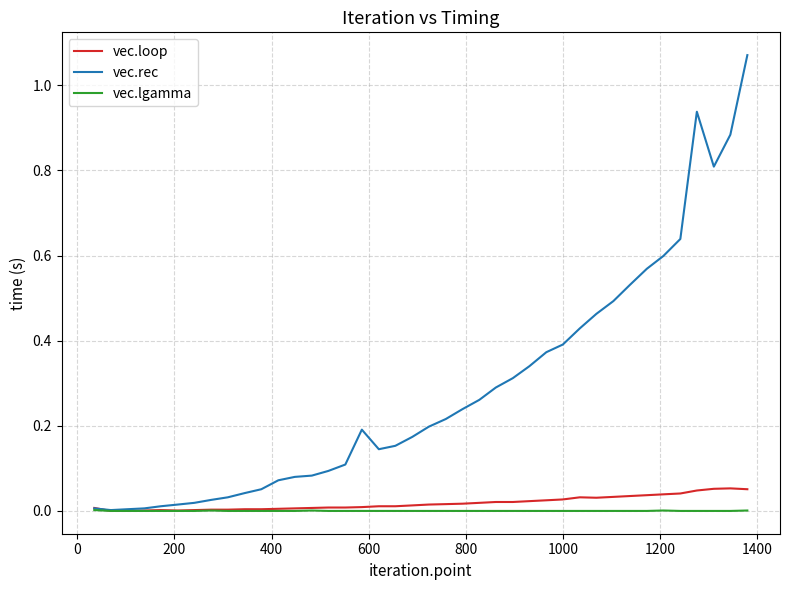

Which series has the largest total across all categories?

vec.rec